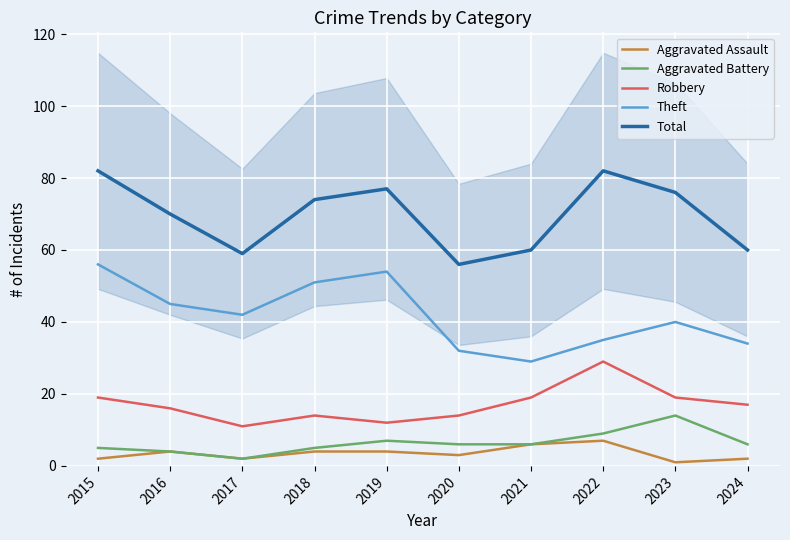

Between 2018 and 2023, which series saw the biggest shift?

Theft